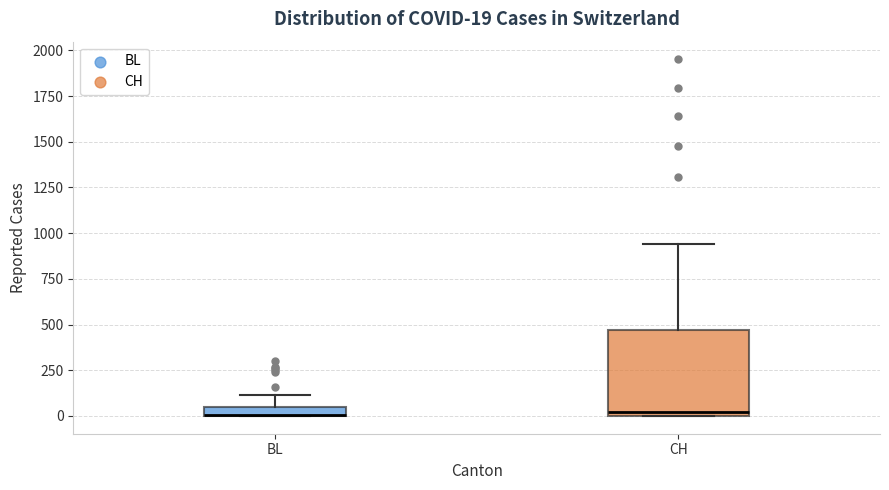

Comparing the boxes themselves (not the whiskers), which one is the tallest?

CH